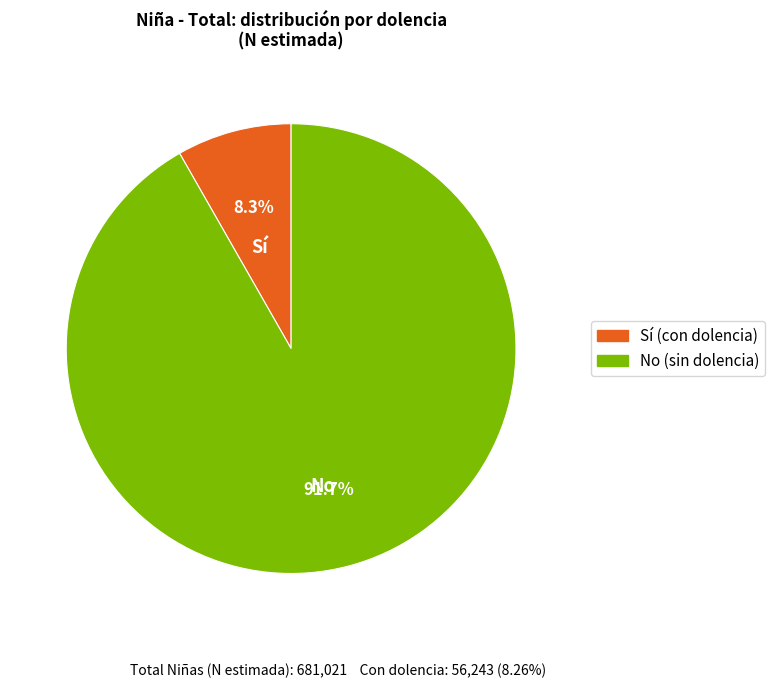

The No slice represents 99% of the pie. True or false?

False